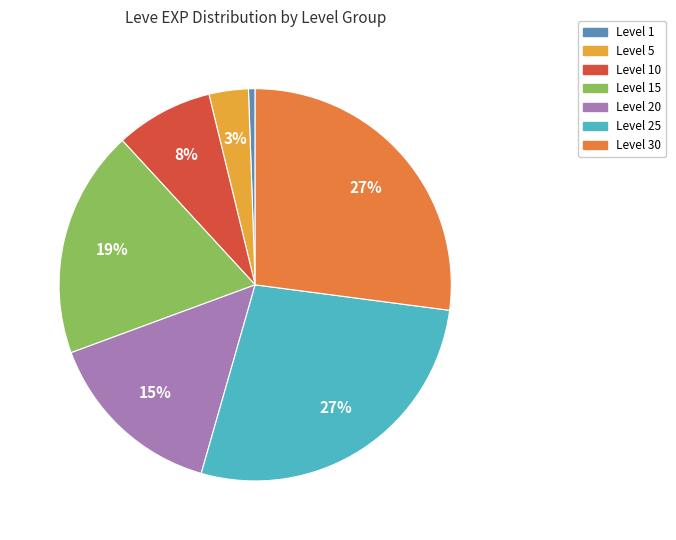

How many slices are in this pie chart?

7